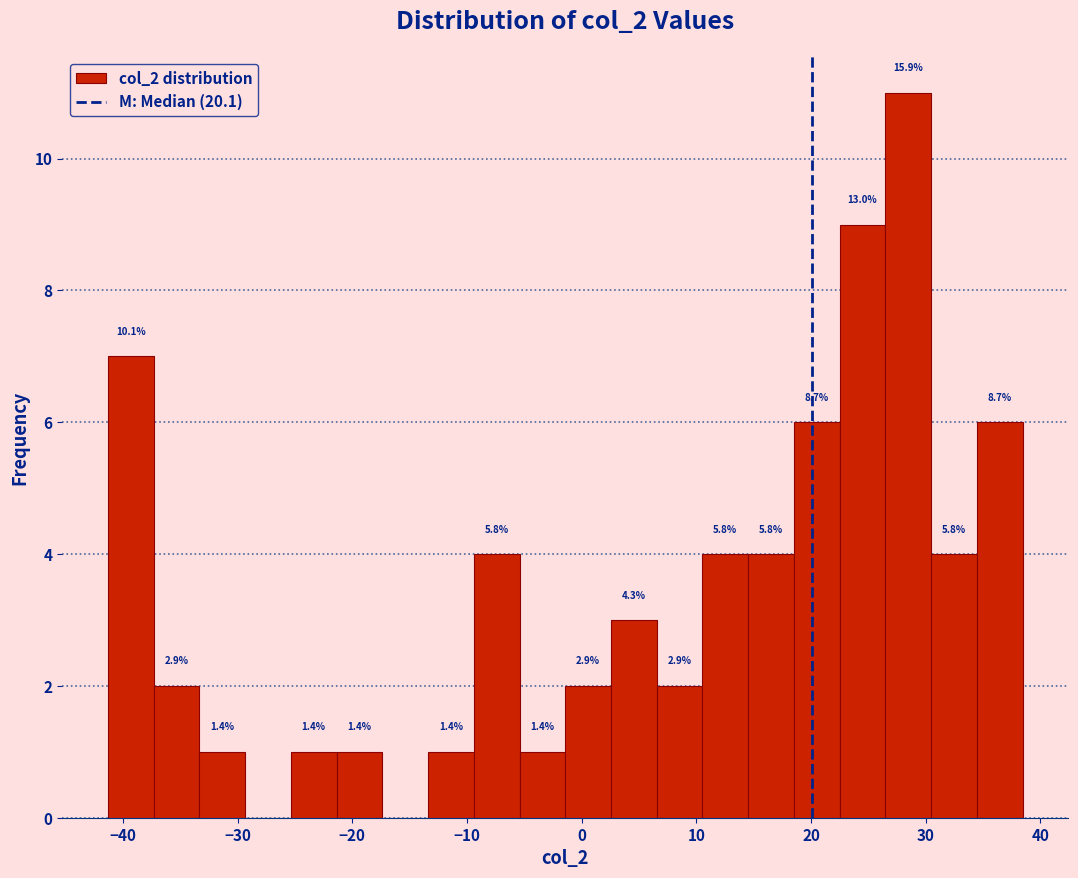

Around what value on the x-axis is the tallest bar? Give the approximate position of its centre, as read against the axis.

28